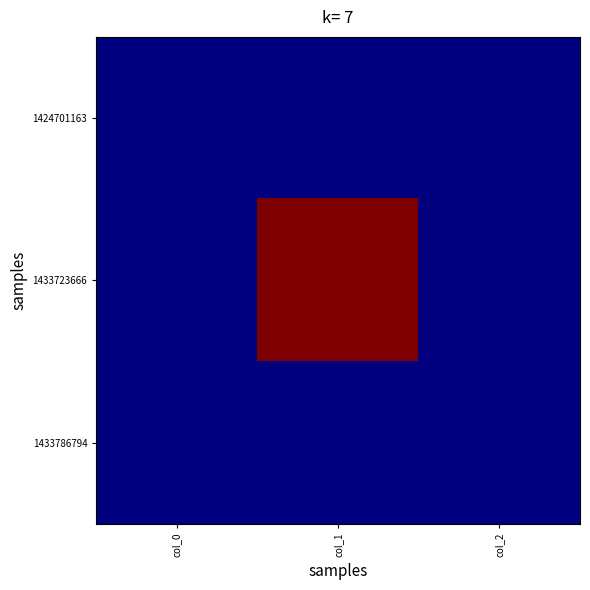

Which has a higher value, col_1 or col_0?

col_1